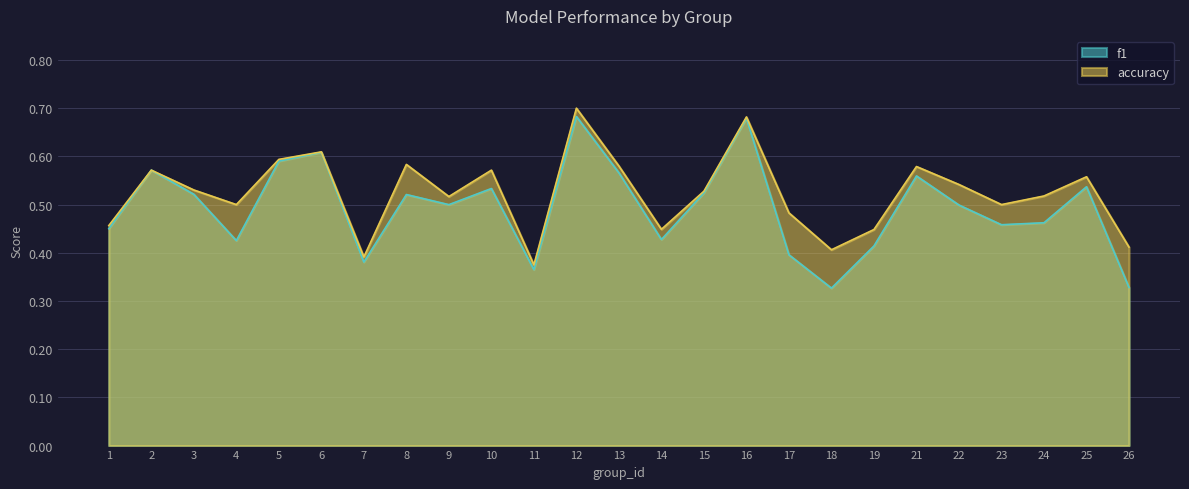

How many data points does each series have?

25